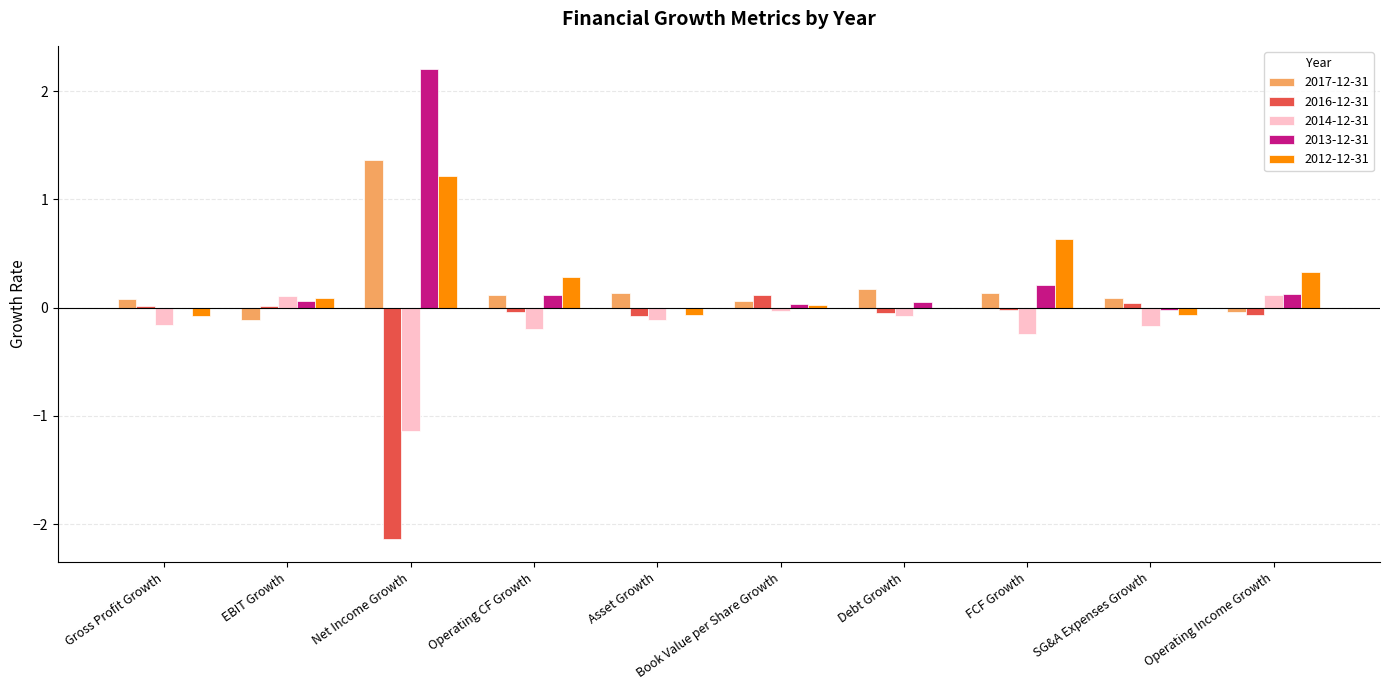

What is the sum of all 2014-12-31 values?

-1.9